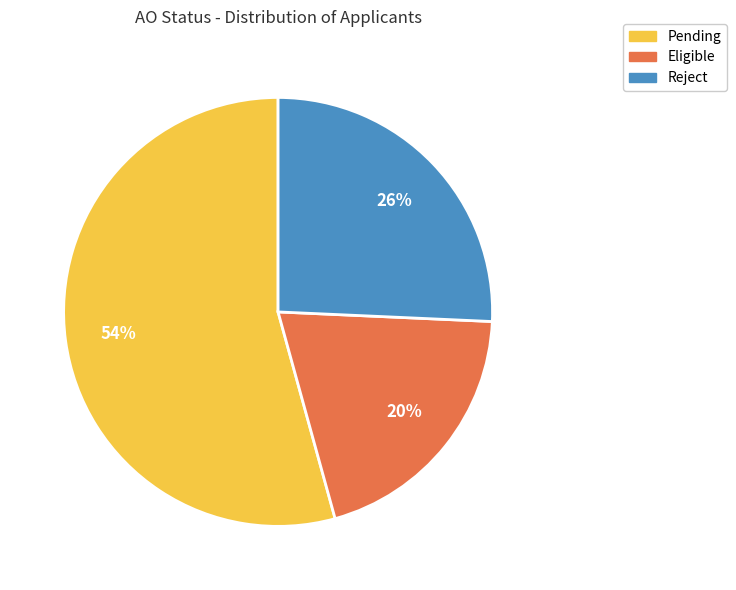

What is the smallest slice in the pie chart?

Eligible